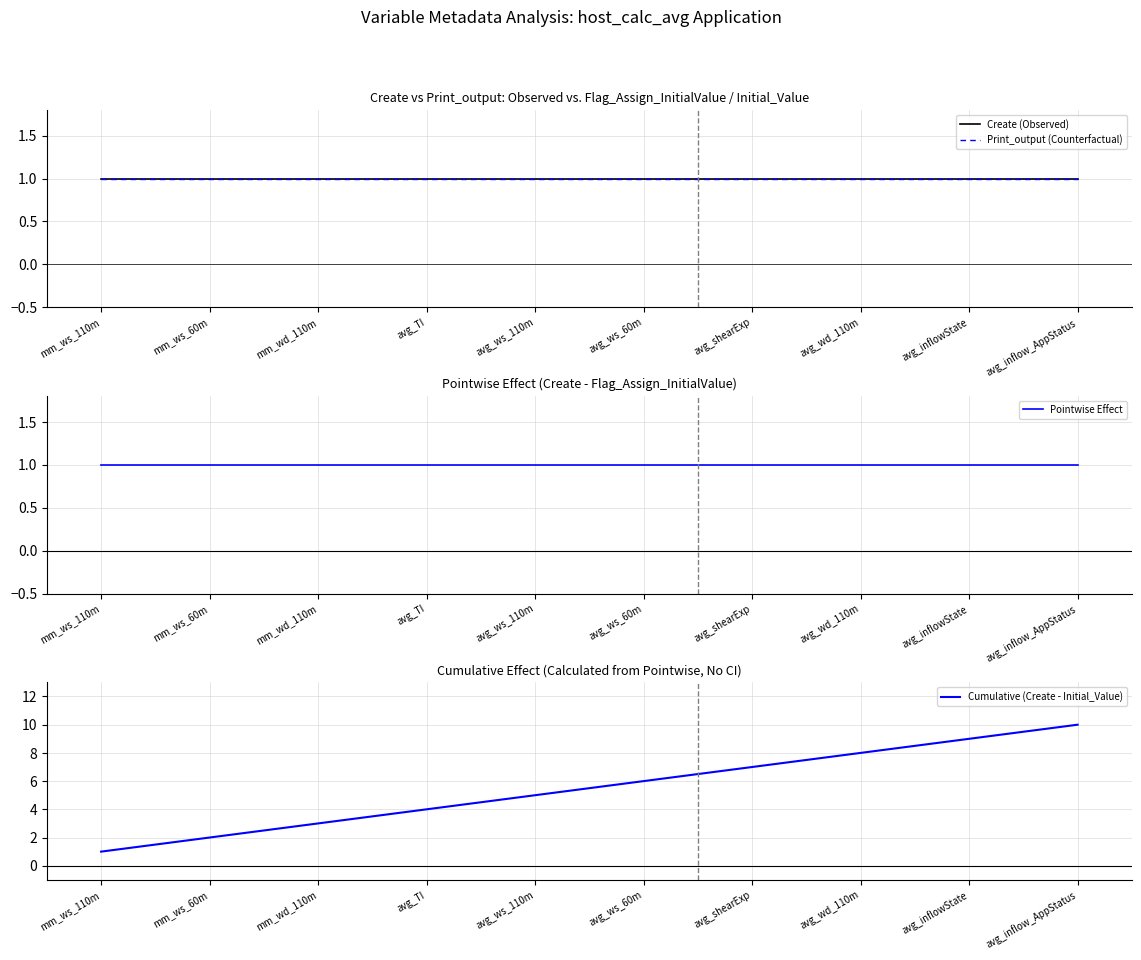

True or false: Create (Observed) and Cumulative (Create - Initial_Value) cross at least once.

False